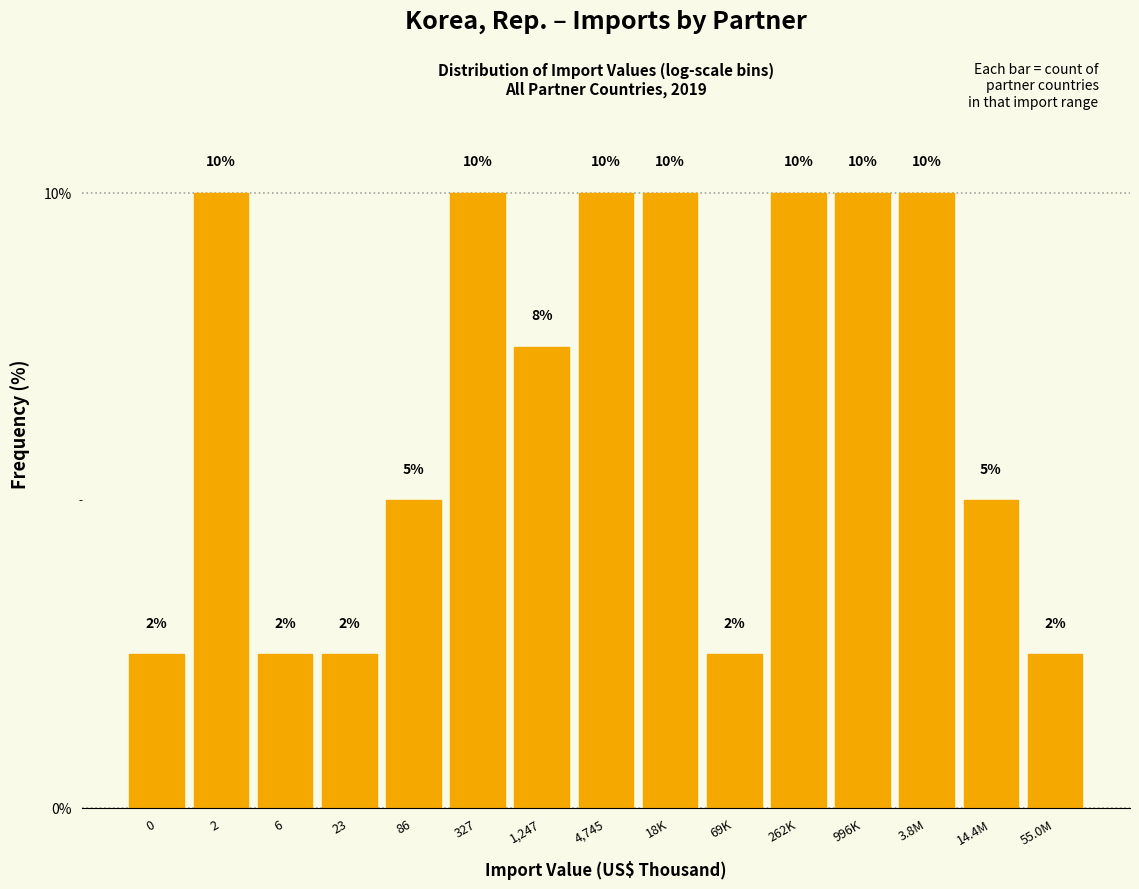

Read the value at 2.

10.0